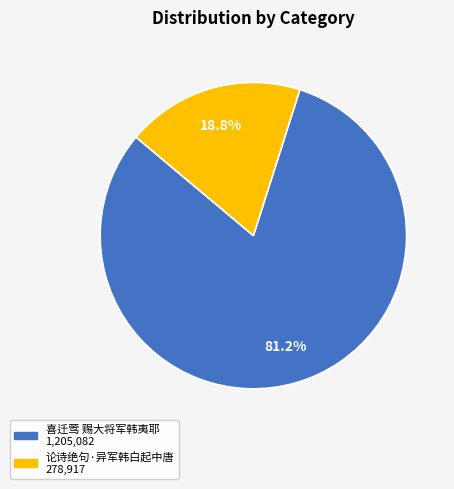

Which category has the biggest portion of the pie?

喜迁莺 赐大将军韩夷耶